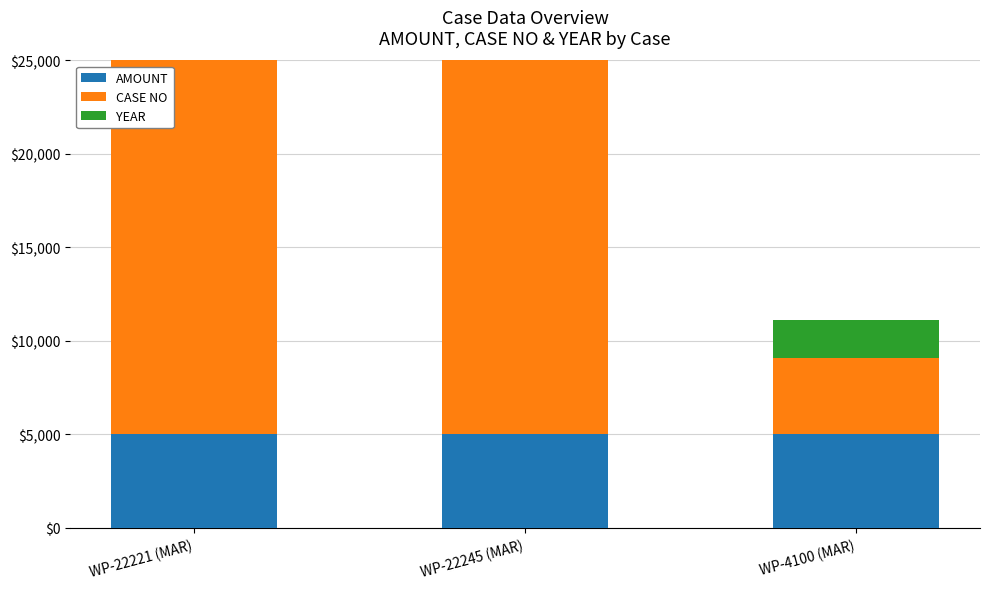

Reading left to right, transcribe all the data shown in this chart.

AMOUNT: 5000	5000	5000
CASE NO: 22221	22245	4100
YEAR: 2011	2011	2014